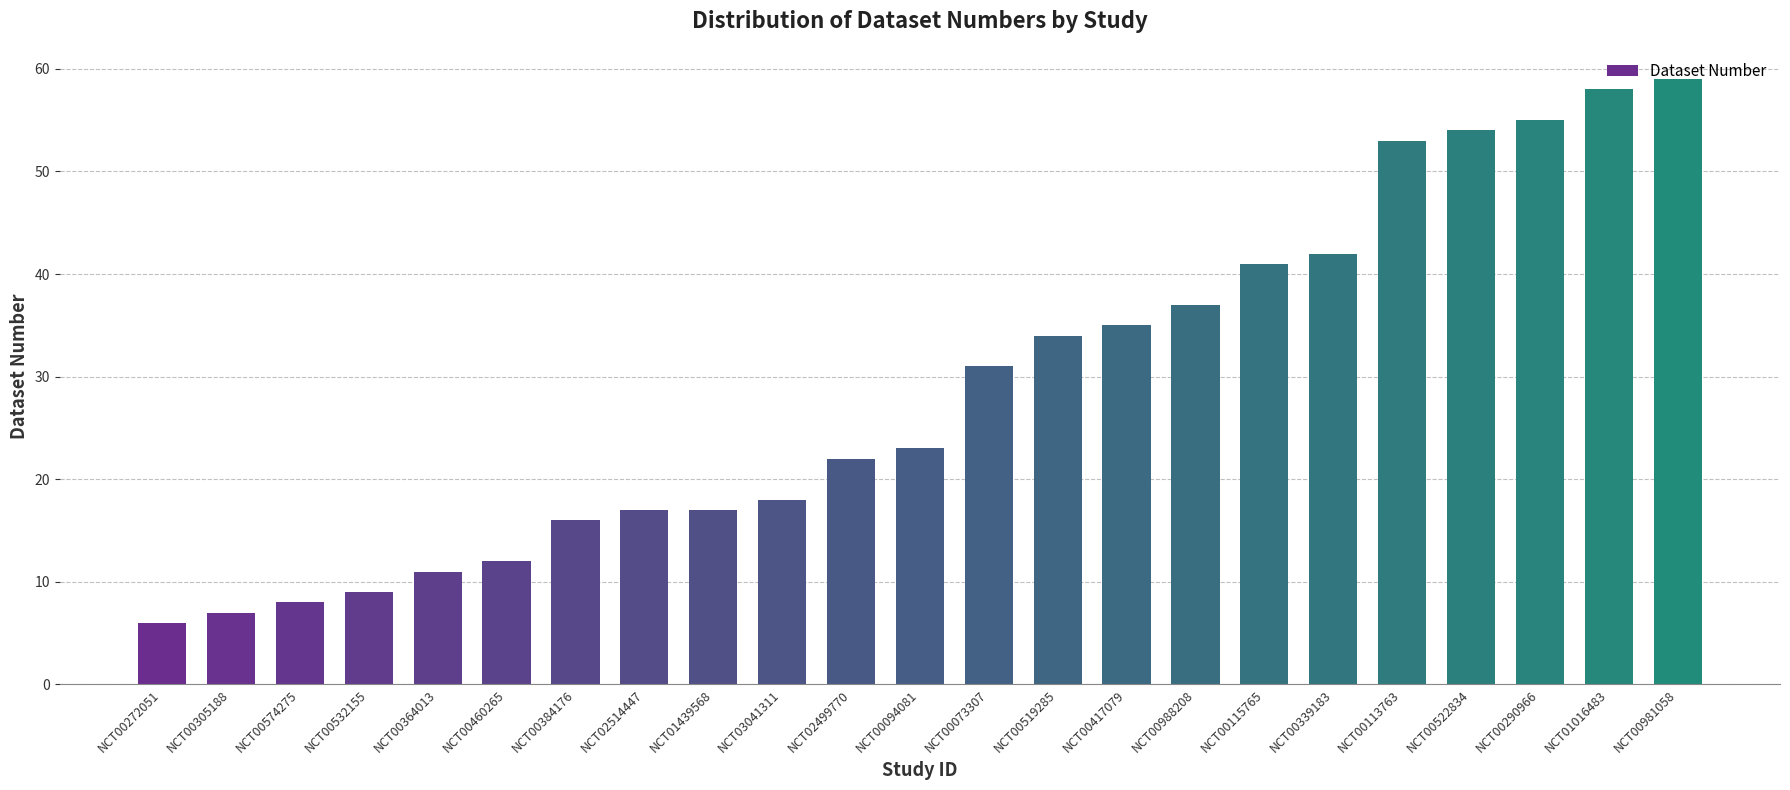

What is the label of the 3rd bar from the right?

NCT00290966